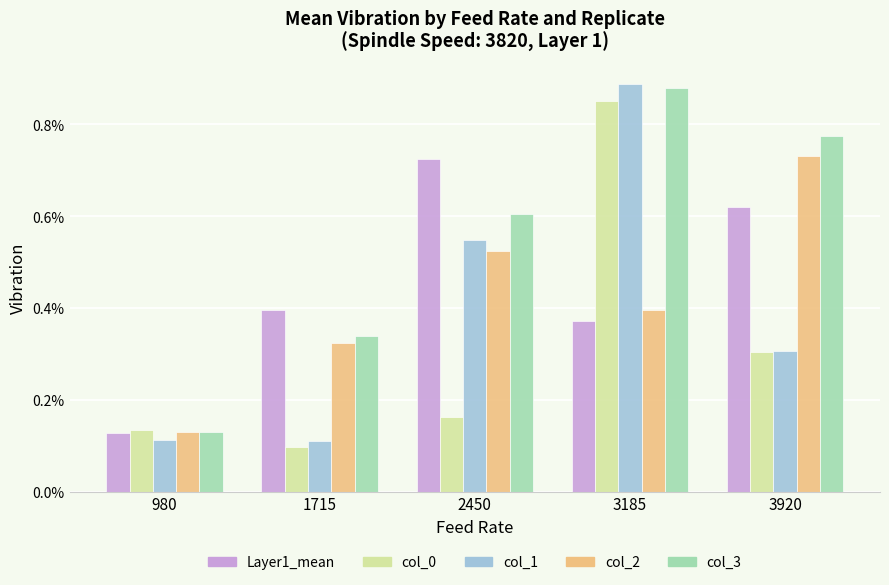

Does the chart contain any negative values?

No